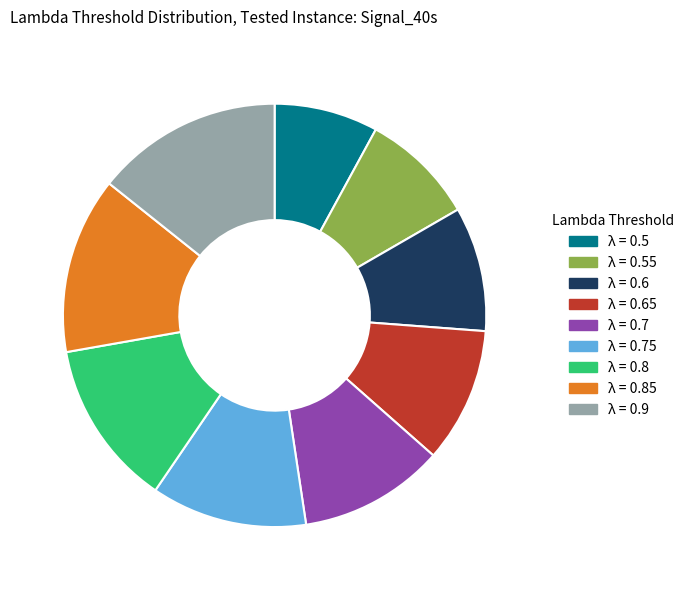

Which has a higher value, λ = 0.5 or λ = 0.7?

λ = 0.7